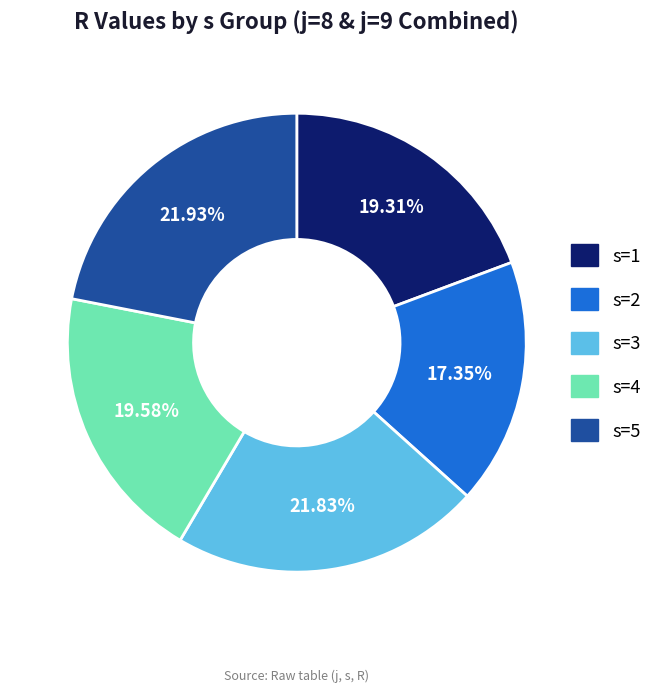

Combined, do s=2 and s=4 account for over 50%?

No